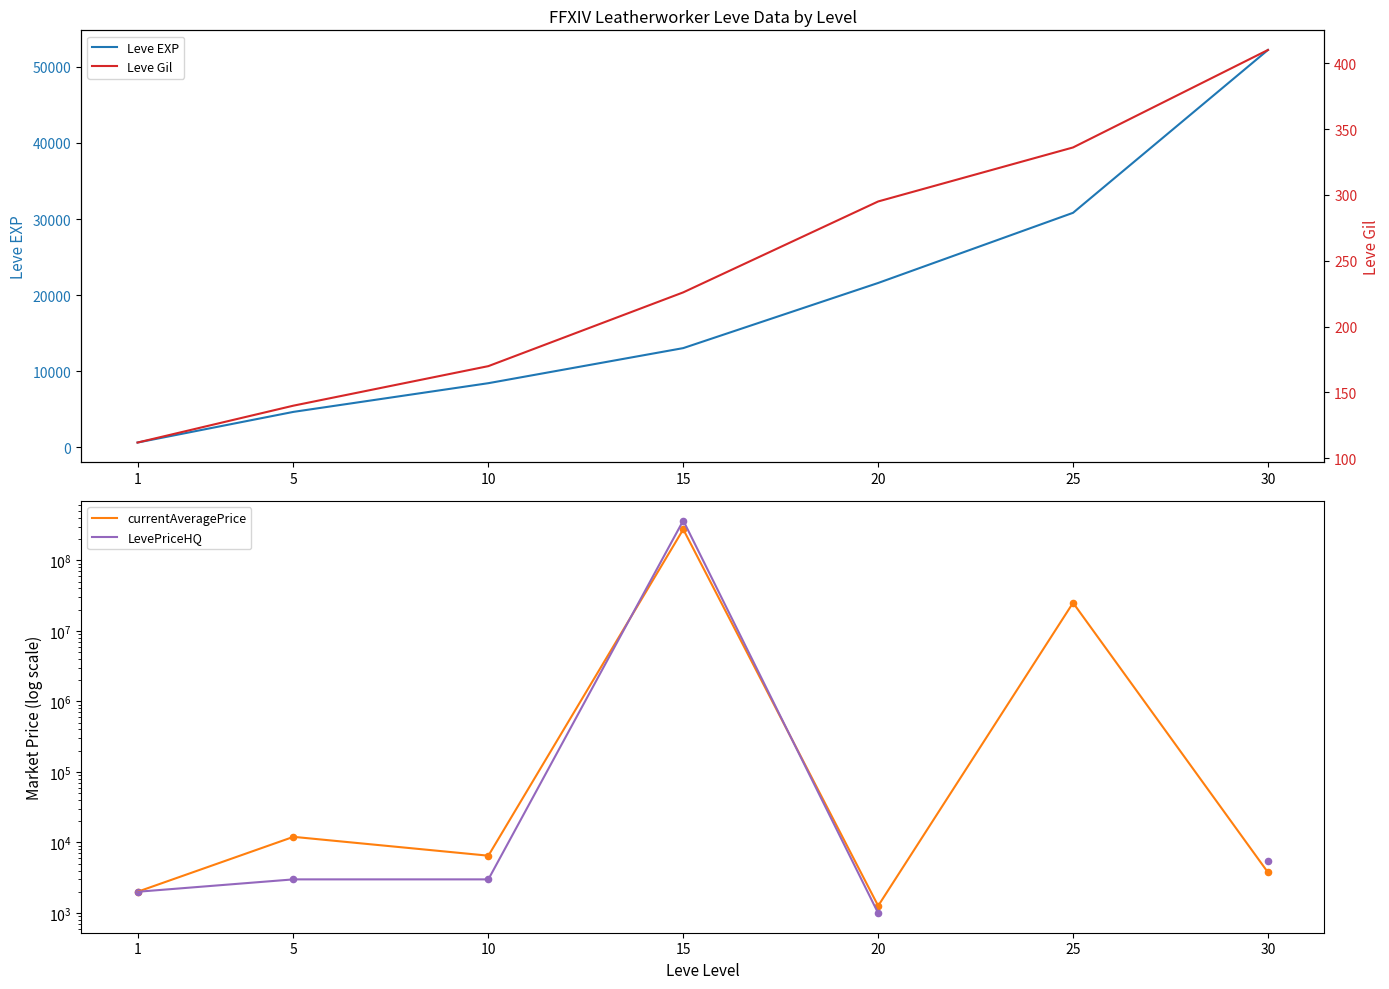

At how many categories does at least one series exceed 327194246?

1